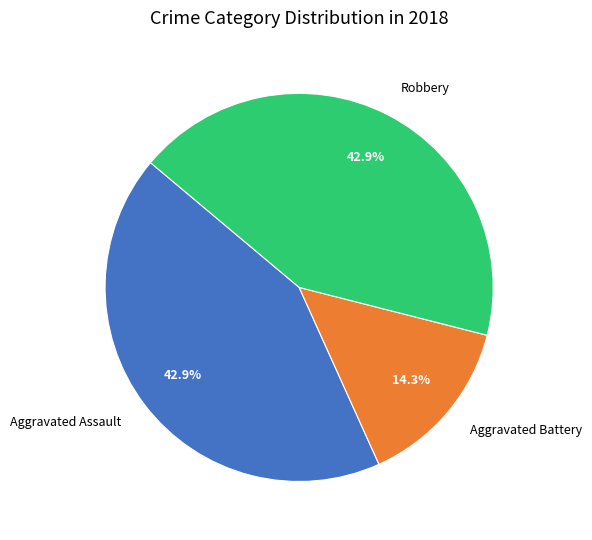

Approximately how many times larger is the value at Aggravated Assault compared to Robbery?

1.0